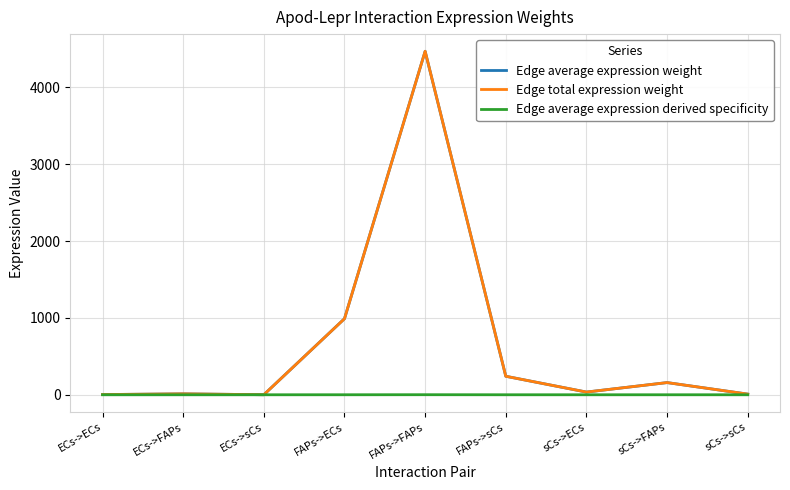

Does the chart have visible grid lines?

Yes